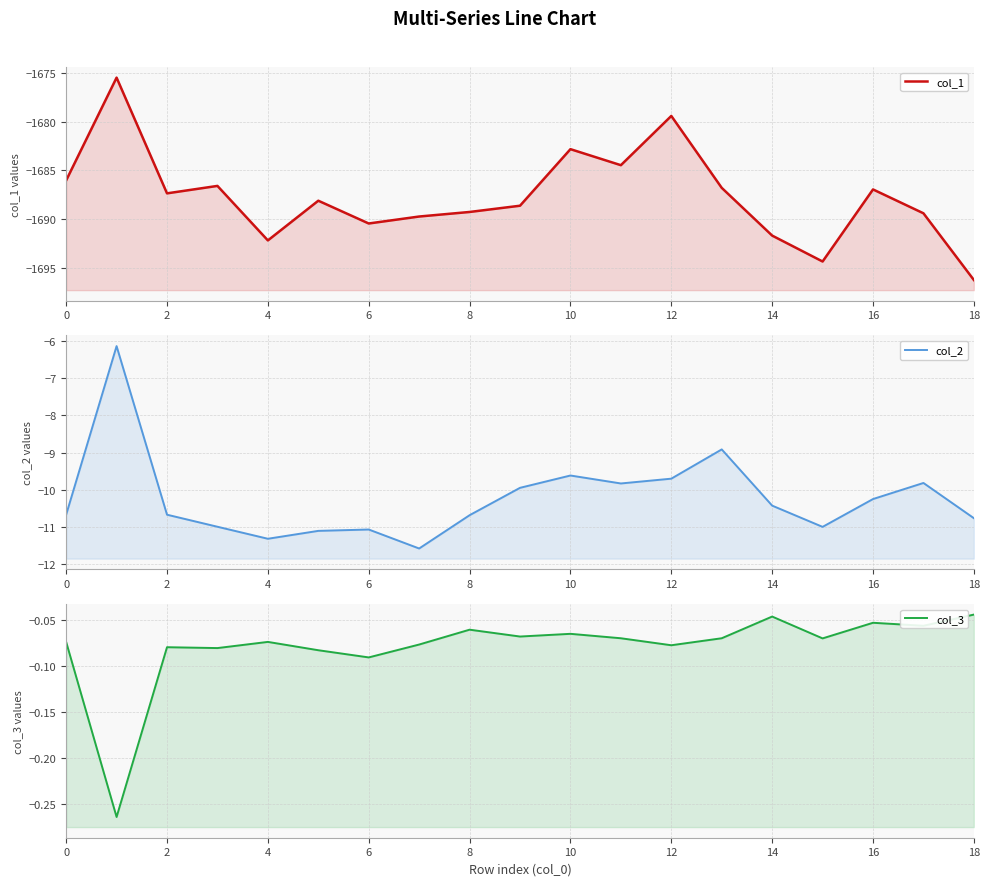

What is the highest value of the col_2 series?

-6.1